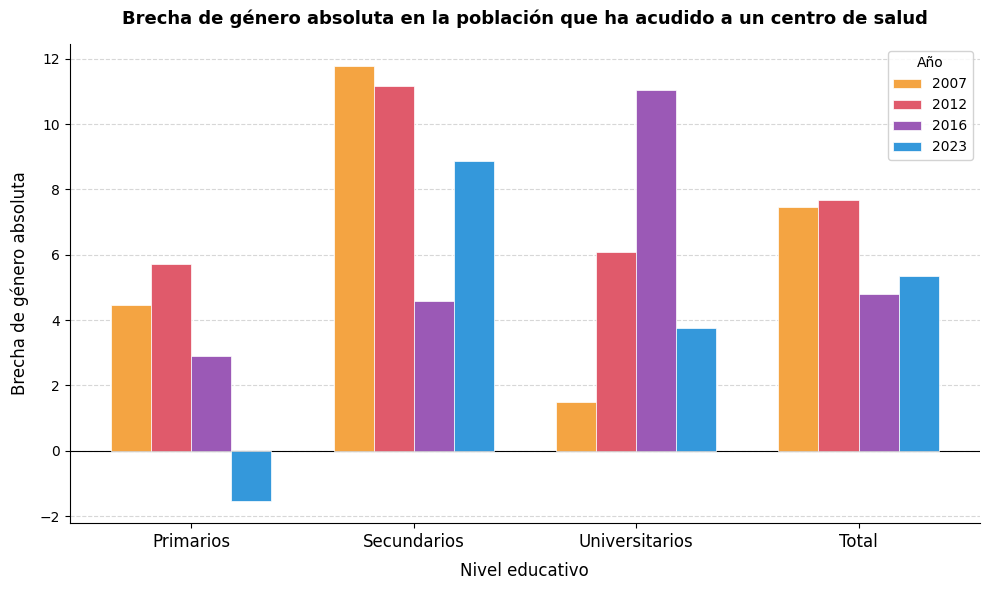

Which category has the highest value across all series?

Secundarios